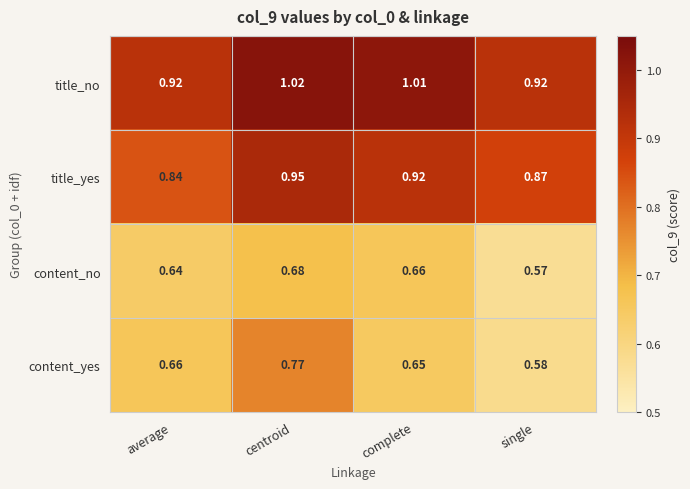

Where is title_yes nearest to the value 0?

average